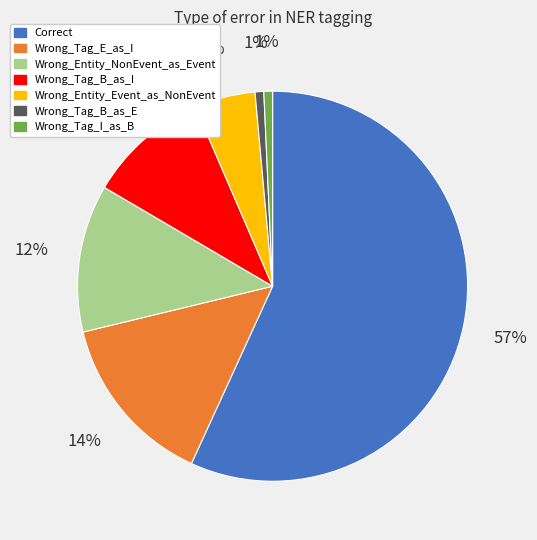

Approximately how many times larger is the value at Wrong_Tag_E_as_I compared to Wrong_Tag_B_as_I?

1.4